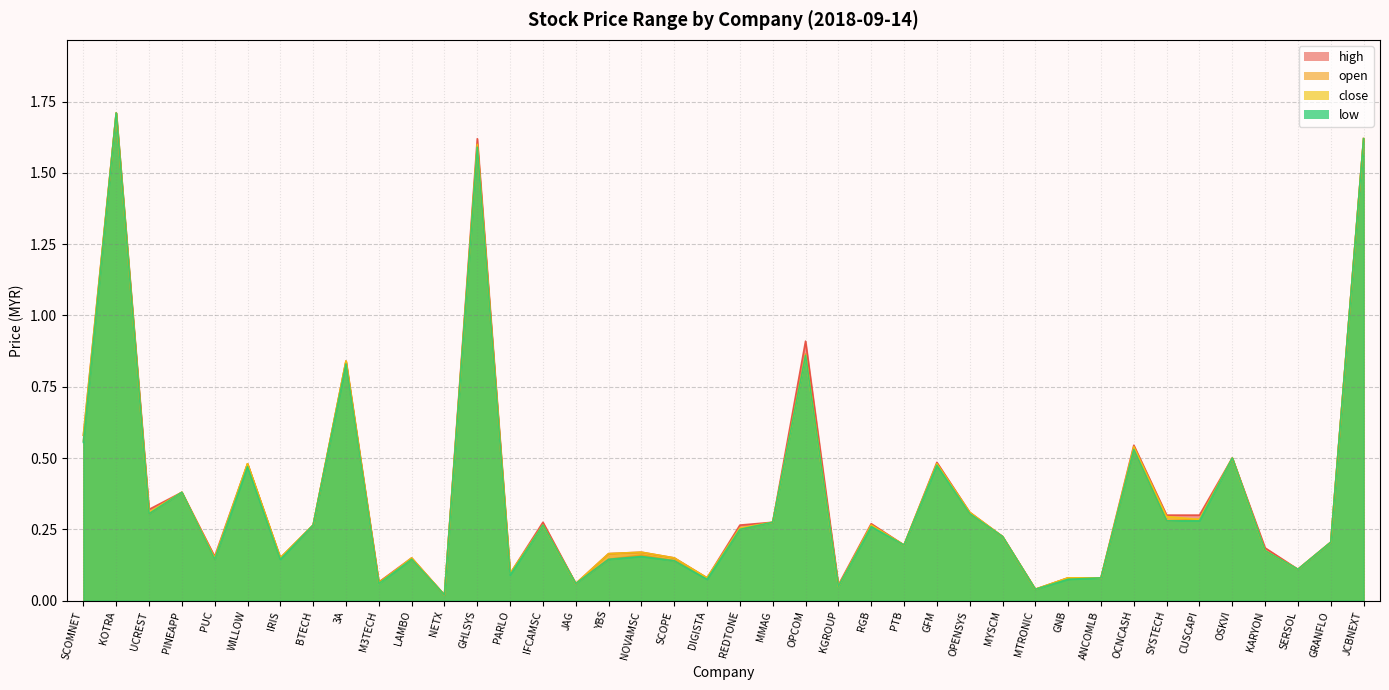

What position from the left is ANCOMLB?

32